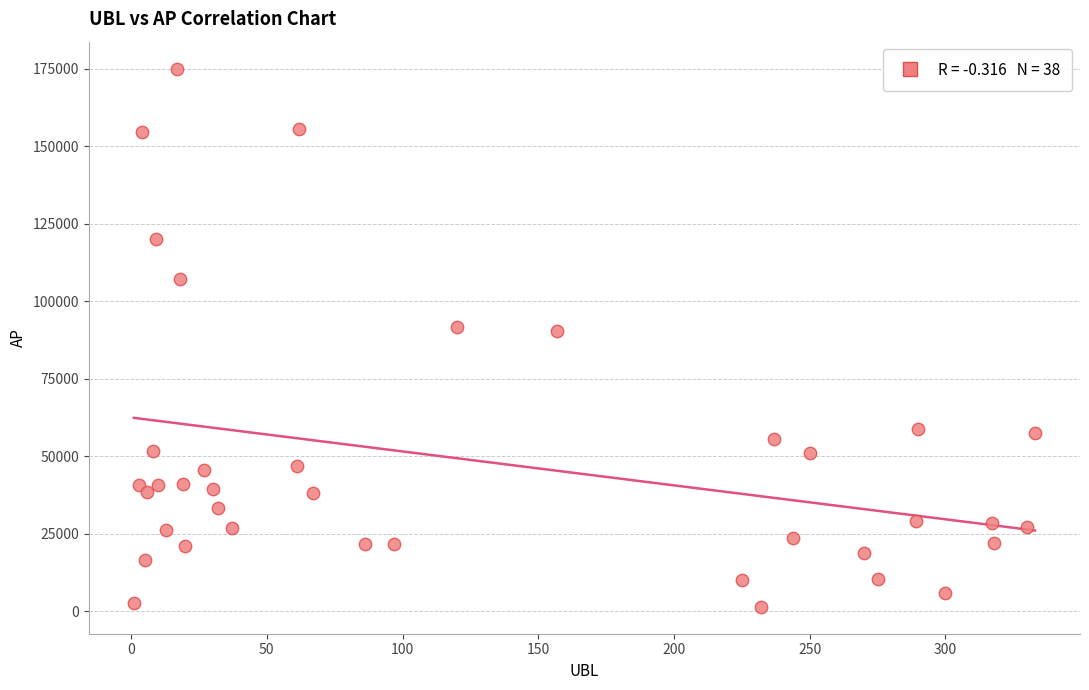

What is the range of X values (max minus min)?

332